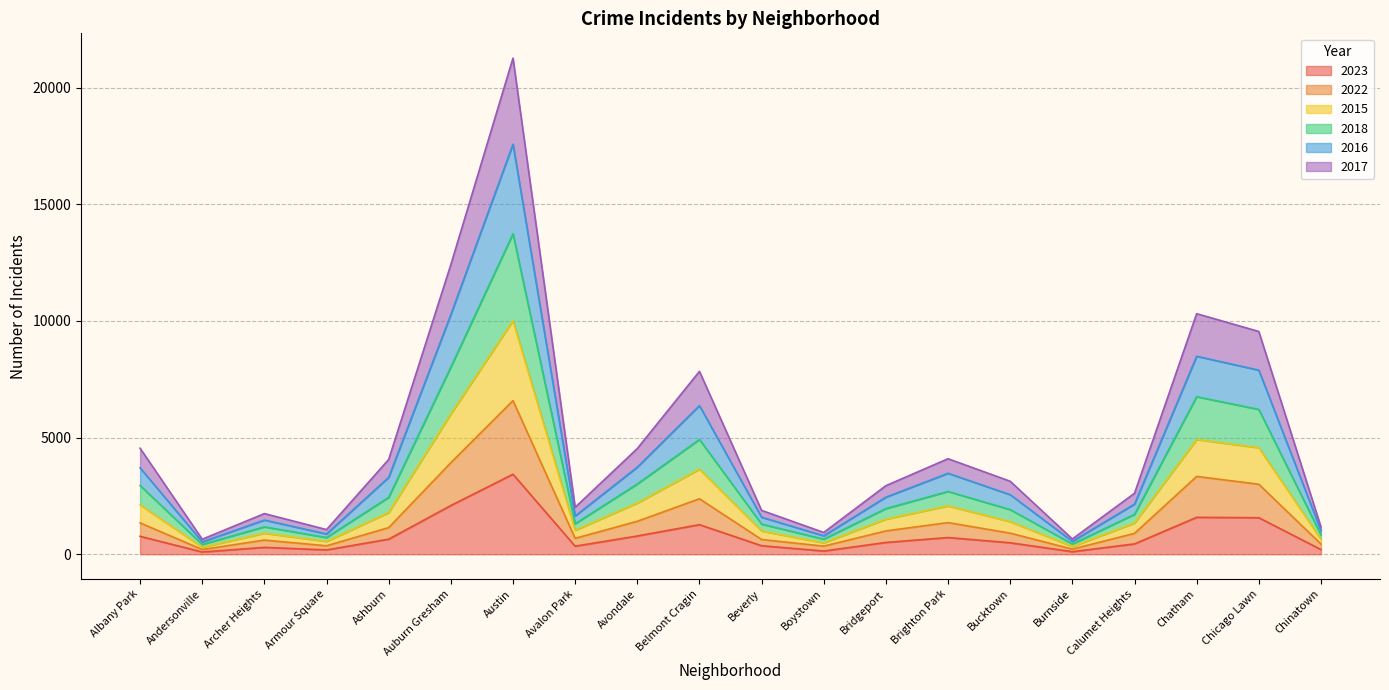

True or false: 2018 and 2023 intersect in this chart.

False